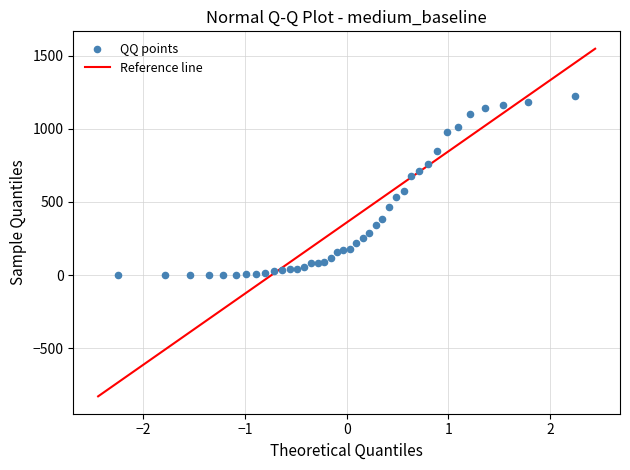

What Y value in the scatter plot is closest to 611?

576